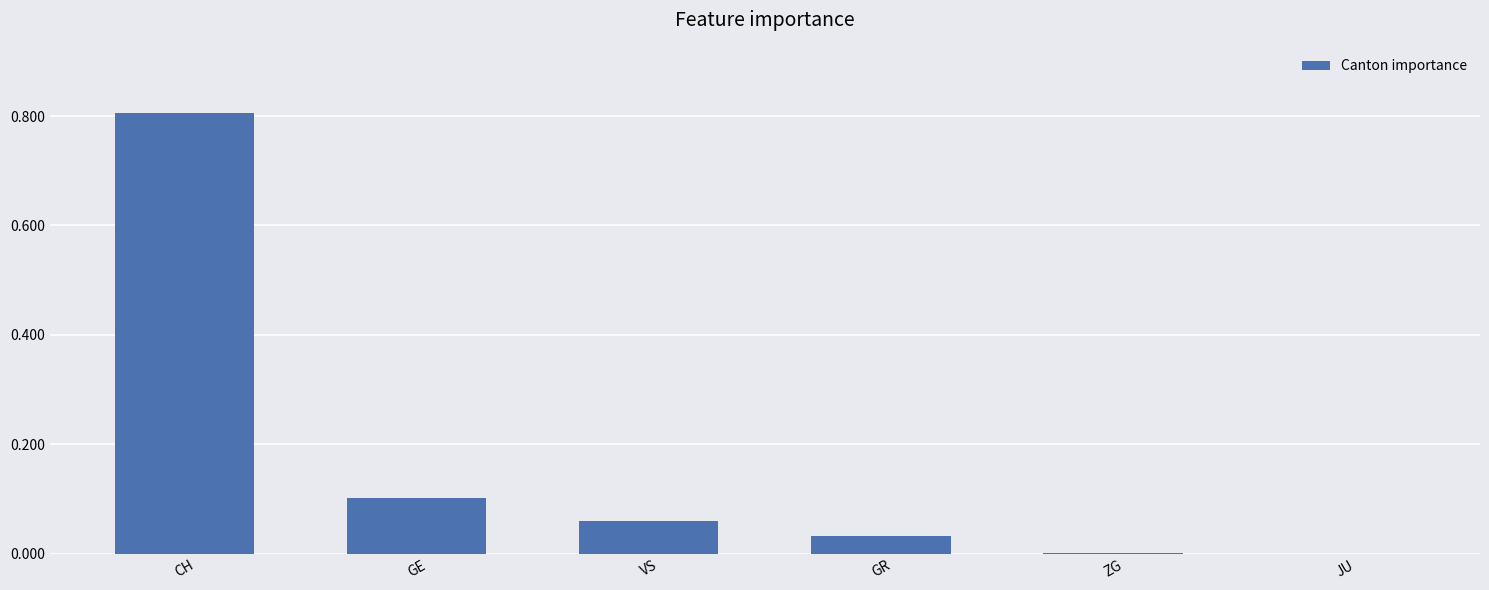

Is it true that the value at VS is 0.1?

True